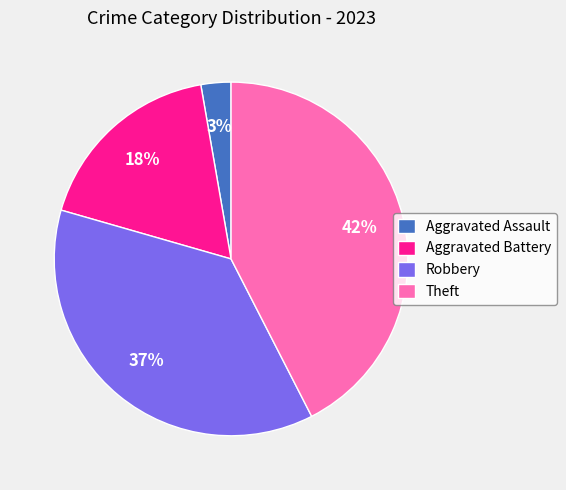

Does Aggravated Battery represent more than half of the total?

No